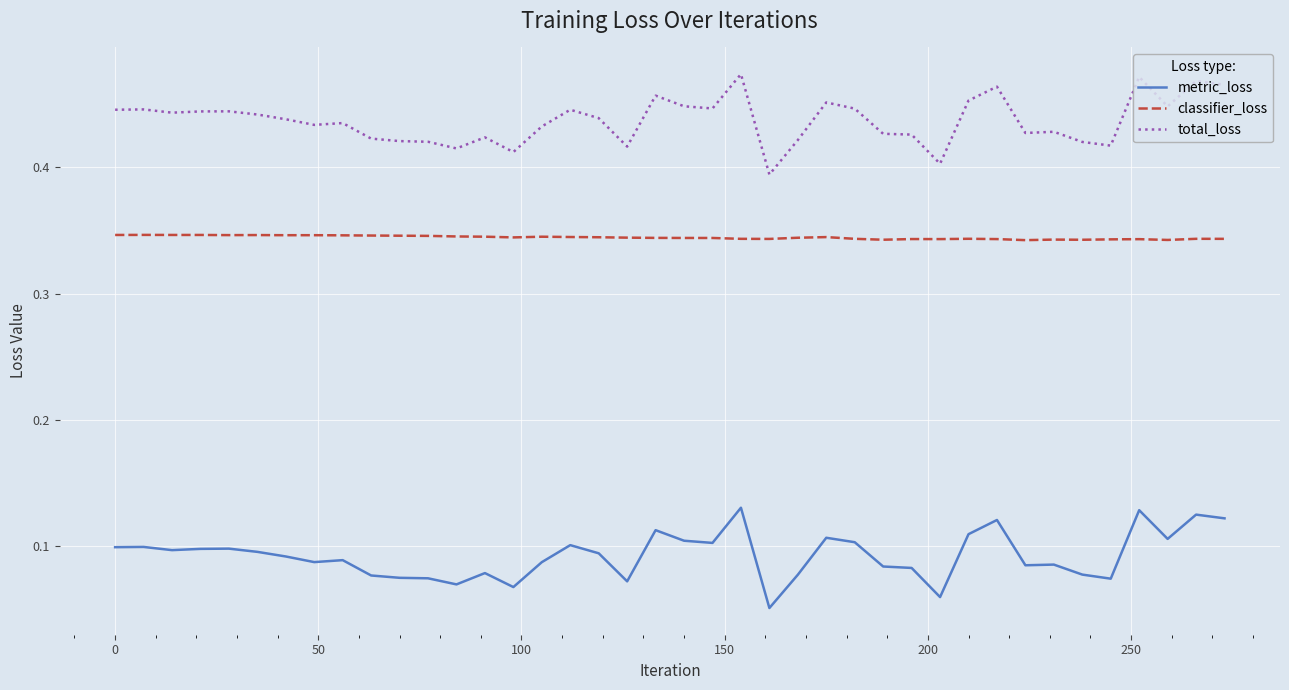

True or false: classifier_loss and metric_loss intersect in this chart.

False